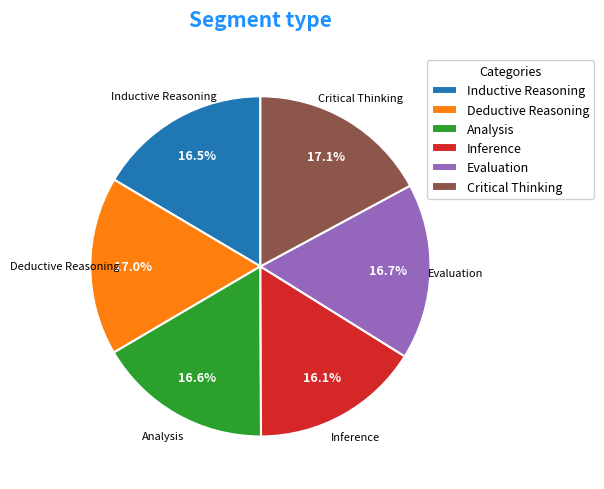

How many segments does this pie chart have?

6